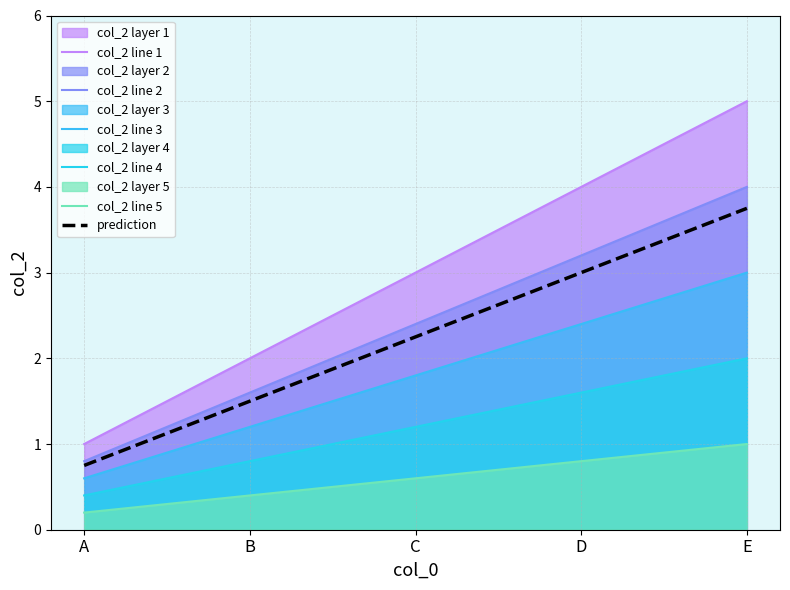

At which category is the sum across all series the highest?

E